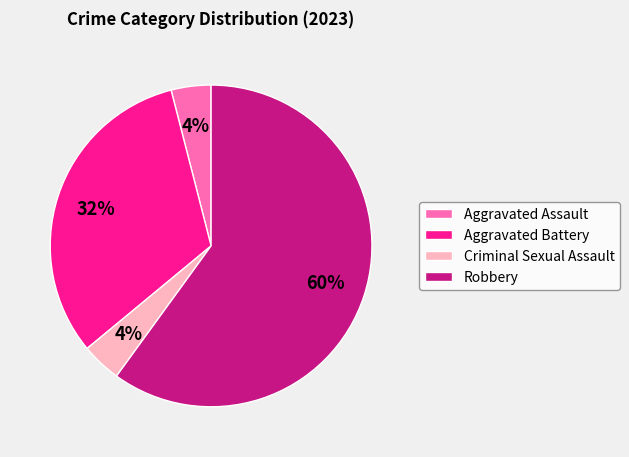

Approximately how many times larger is the value at Criminal Sexual Assault compared to Aggravated Assault?

1.0